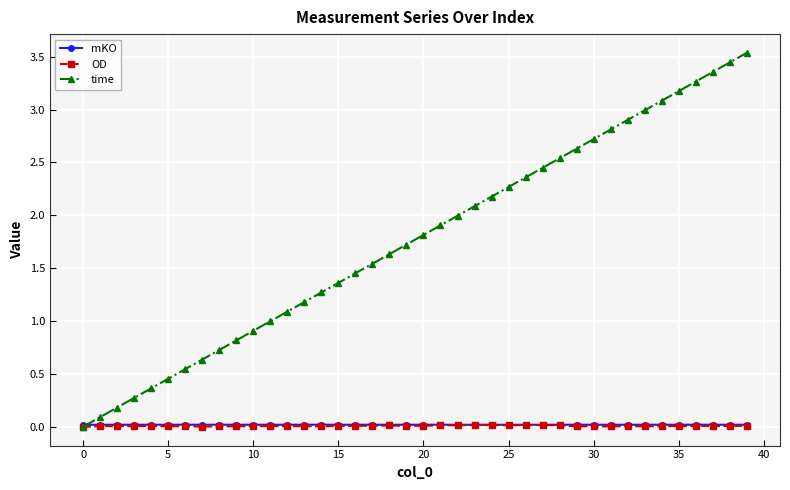

True or false: time has more than 1 interior local peaks.

False